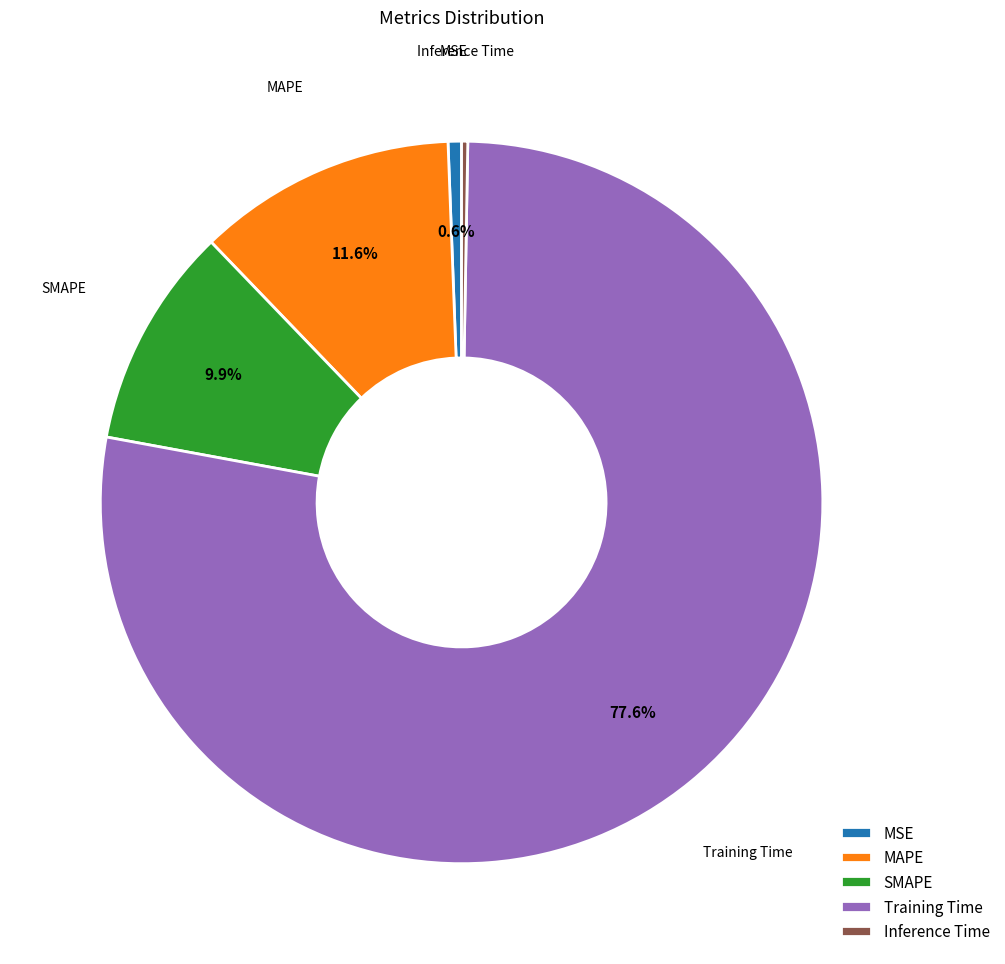

To the nearest percent, what is the difference between the SMAPE and MSE slice percentages?

9%